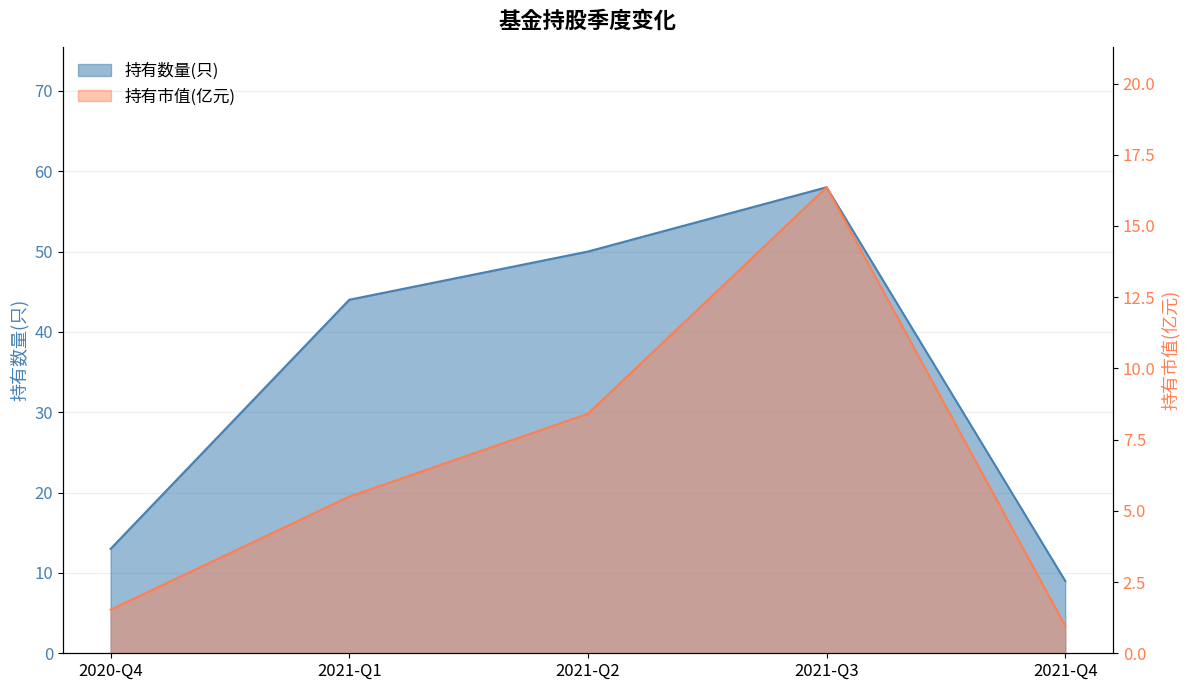

Which series has the largest total across all categories?

持有数量(只)